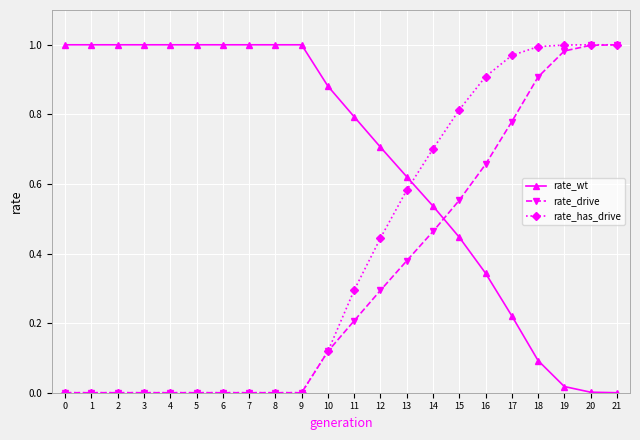

The value of rate_wt at 4 is 1.0. True or false?

True